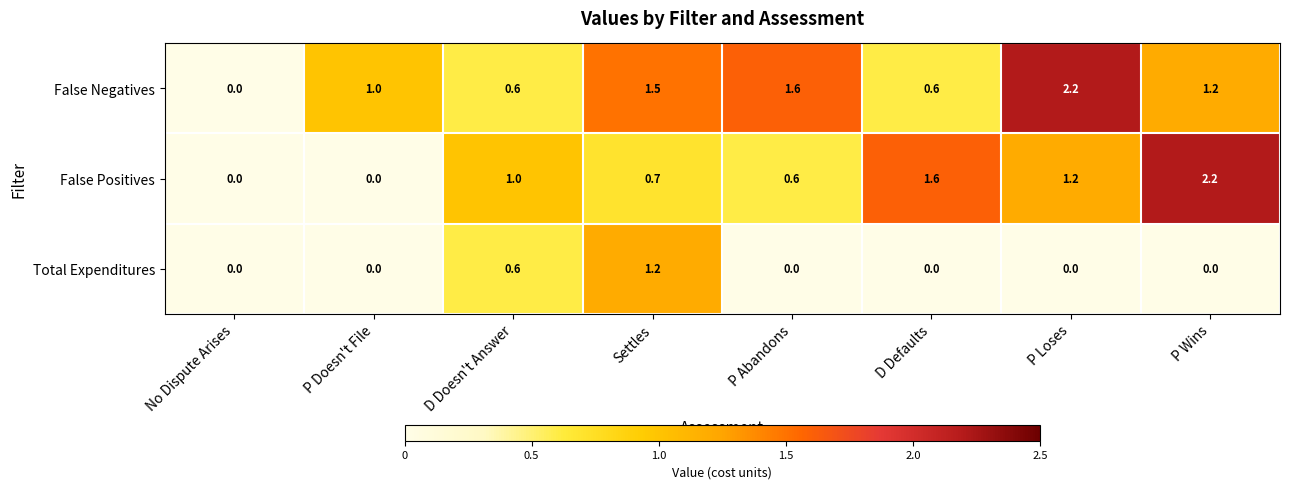

Which series changed the most between P Doesn't File and D Doesn't Answer?

False Positives